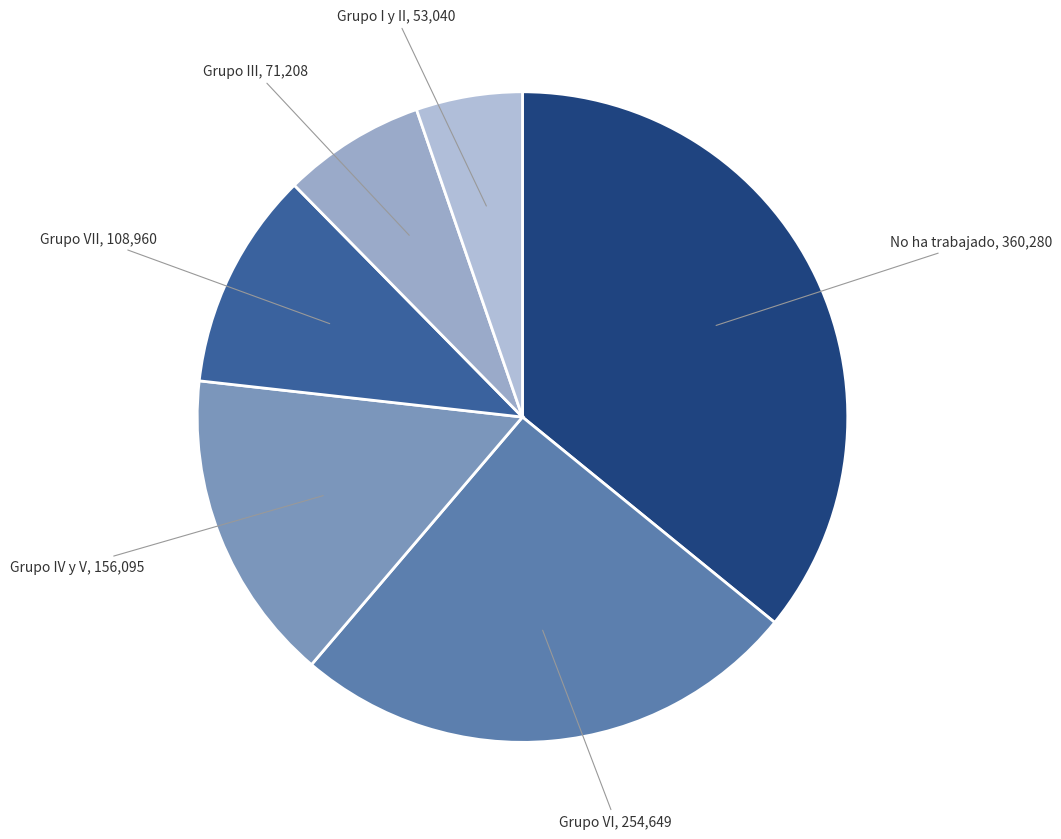

How many segments does this pie chart have?

6